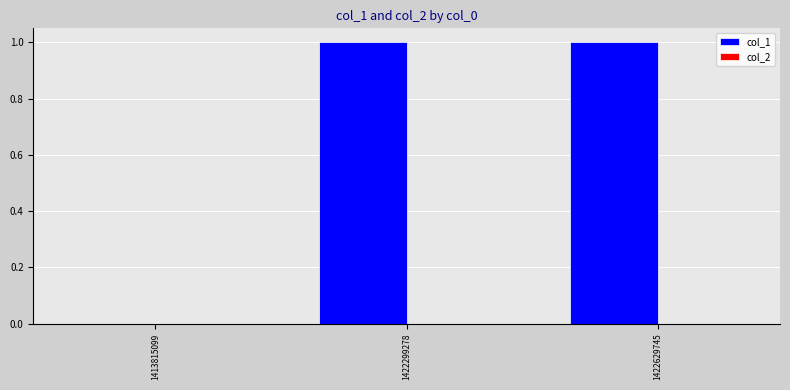

The value at 1422299278 is 1. True or false?

True